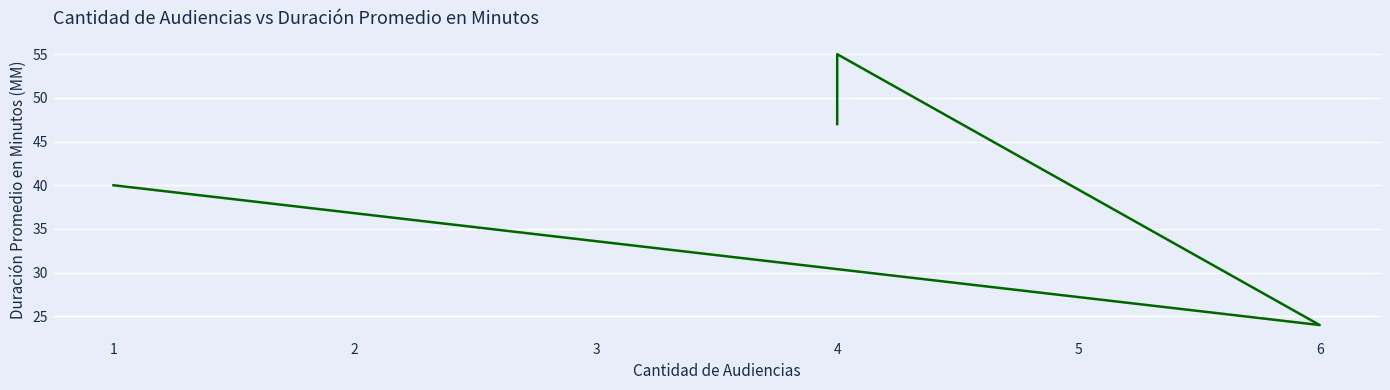

The value at 1 is 54. True or false?

False